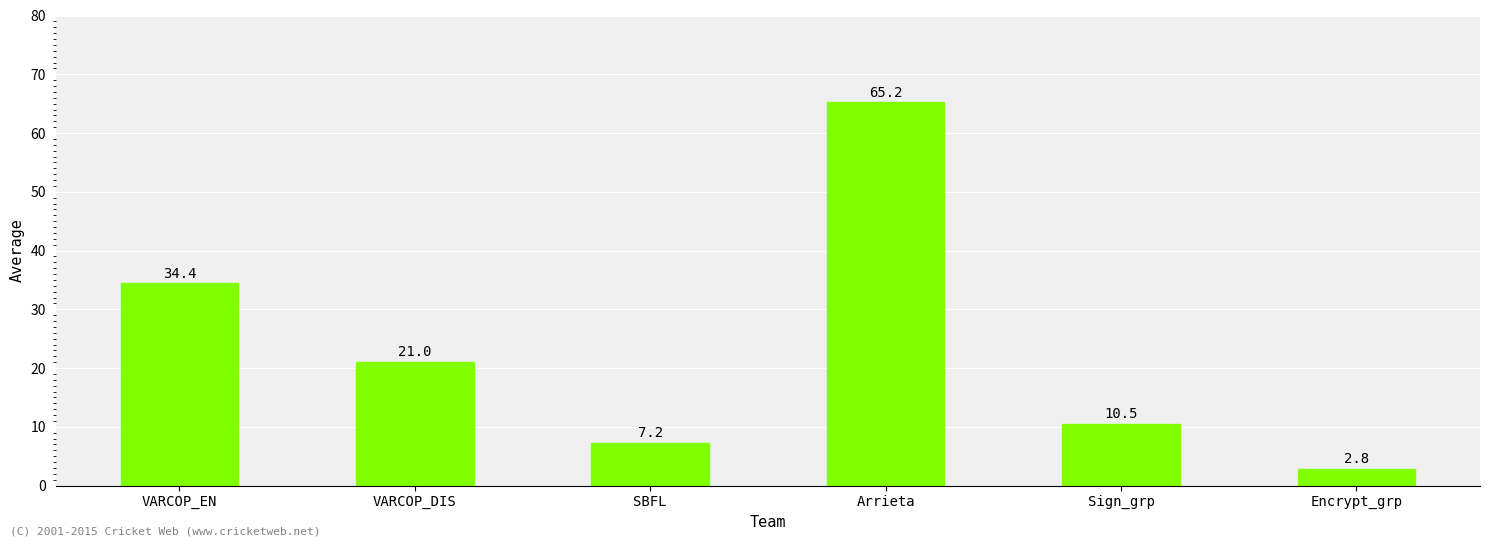

What is the sum of all values?

141.1